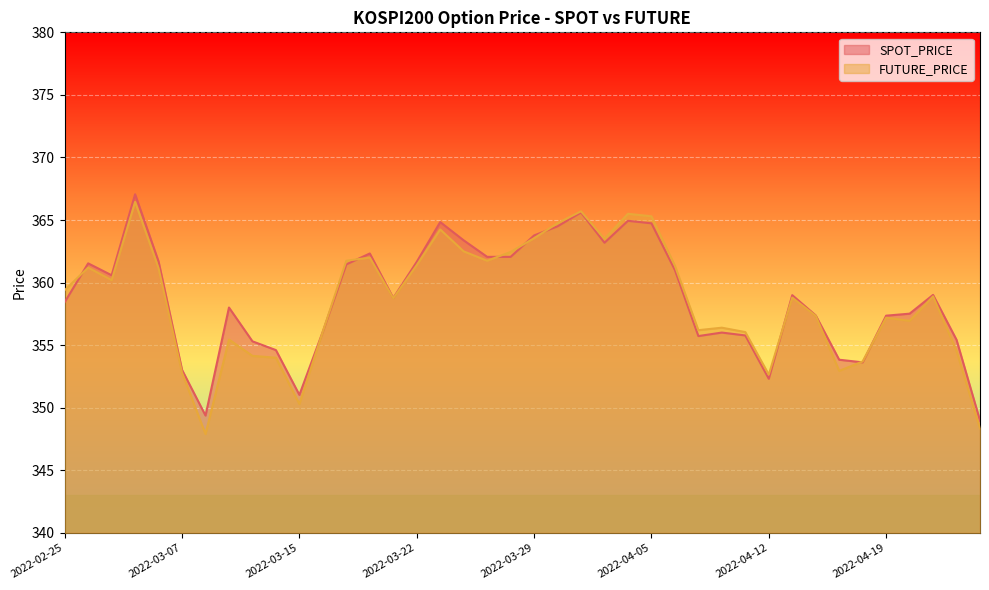

True or false: SPOT_PRICE has more than 0 interior local peaks.

True